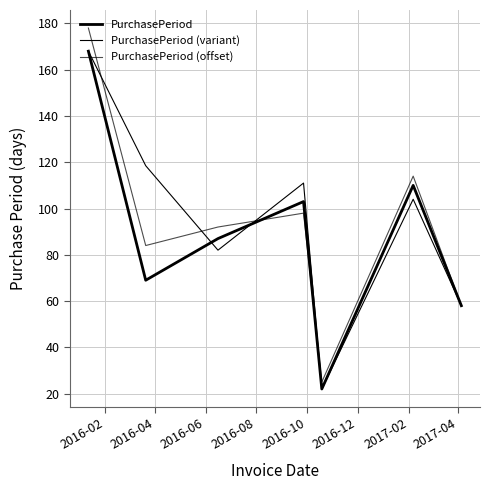

Is this an area chart (filled region under the line)?

No